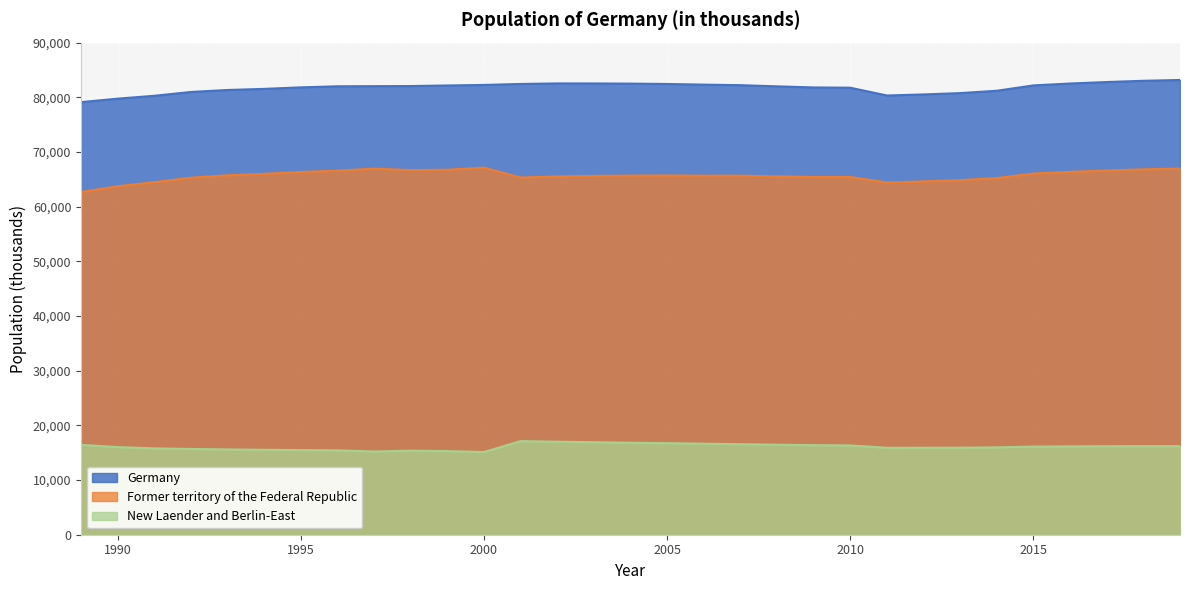

True or false: New Laender and Berlin-East and Former territory of the Federal Republic cross at least once.

False